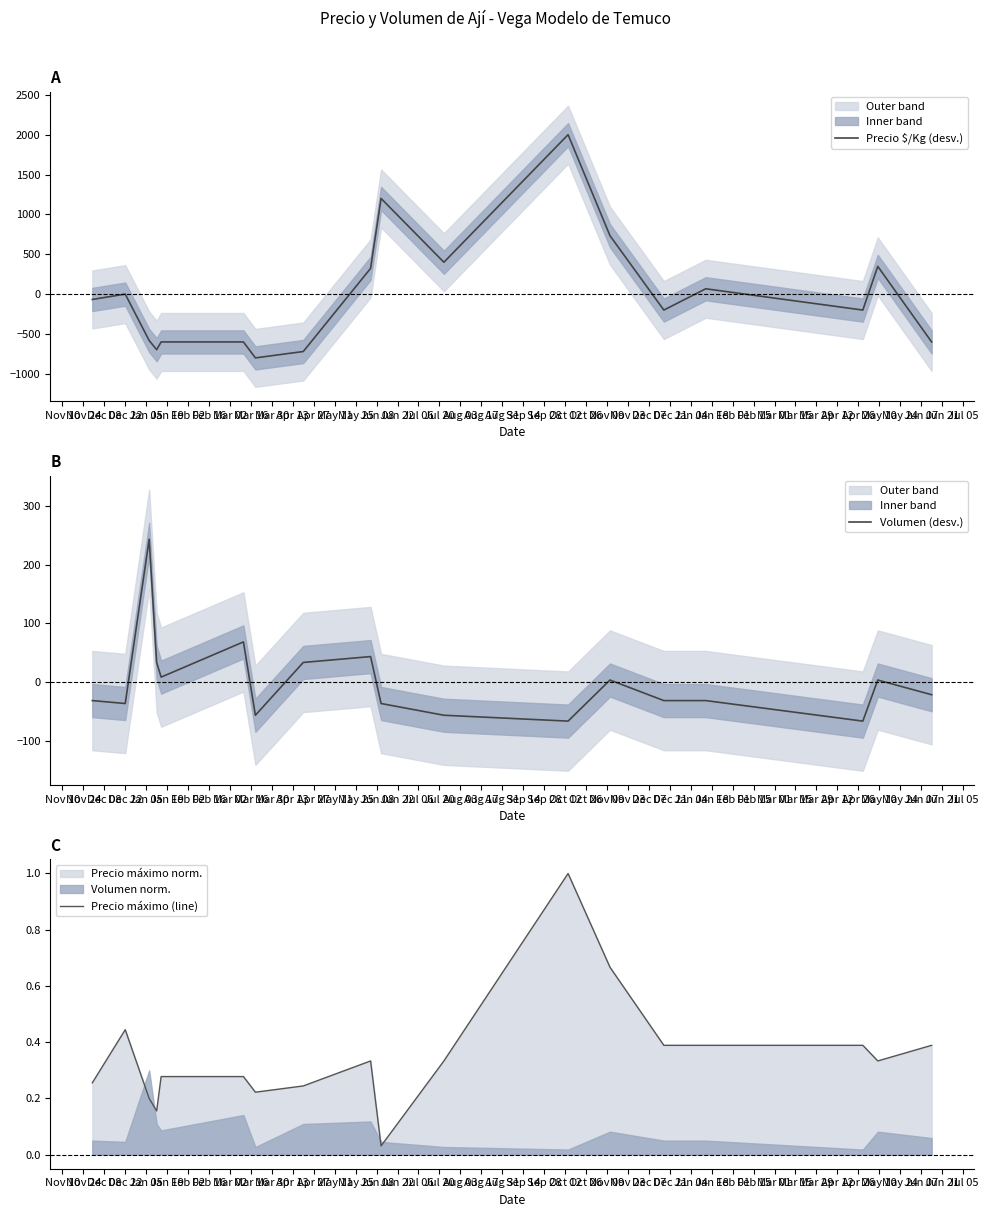

What is the highest value of the Precio $/Kg (desv.) series?

1999.7